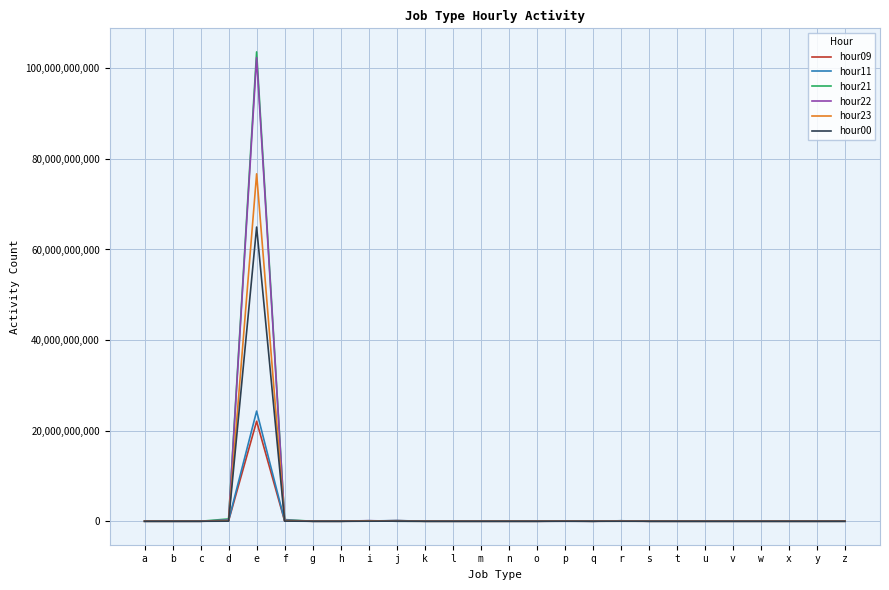

Does the chart have visible grid lines?

Yes